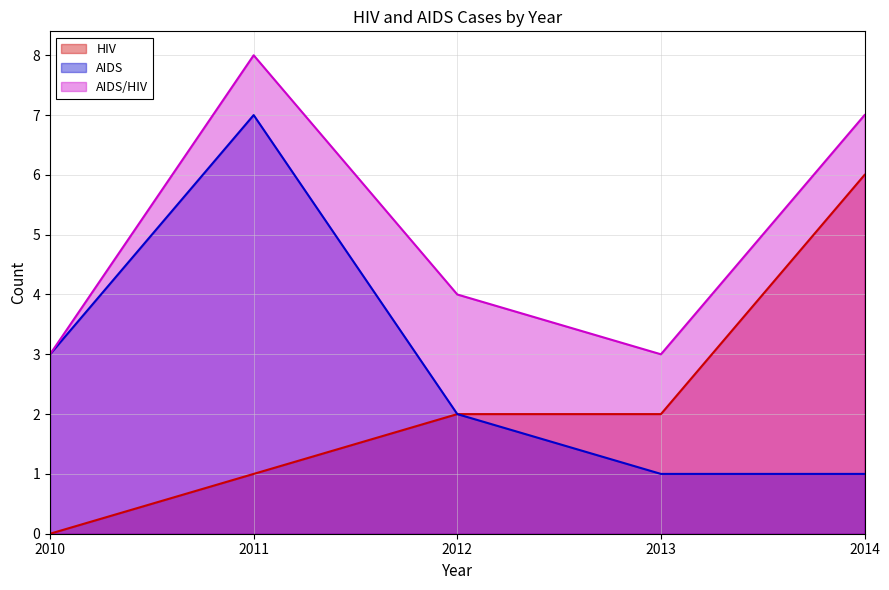

Count the HIV values in the range 1 to 2.

3